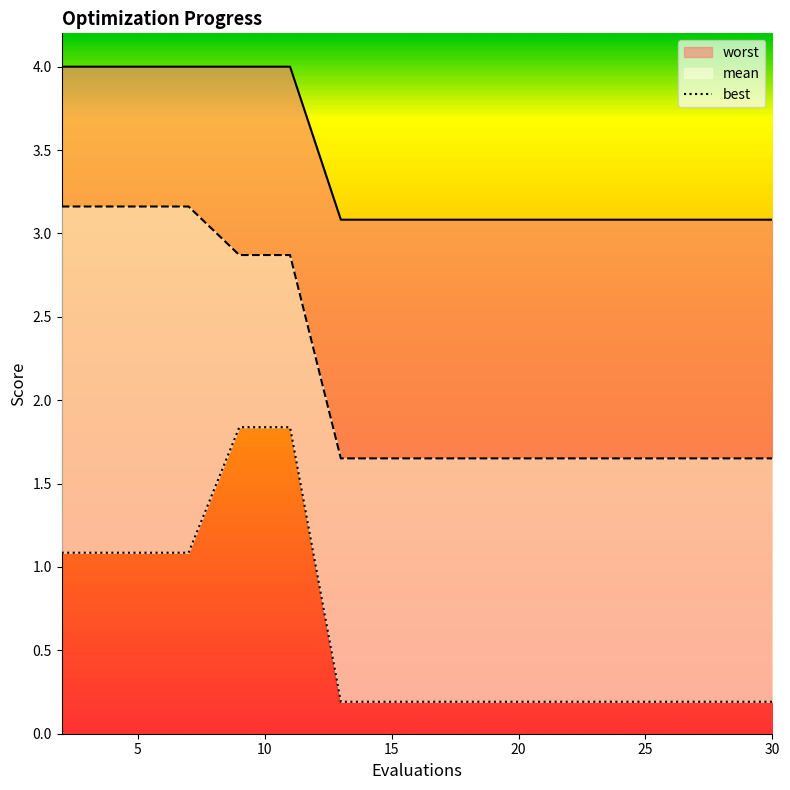

What is the smallest value displayed?

0.2